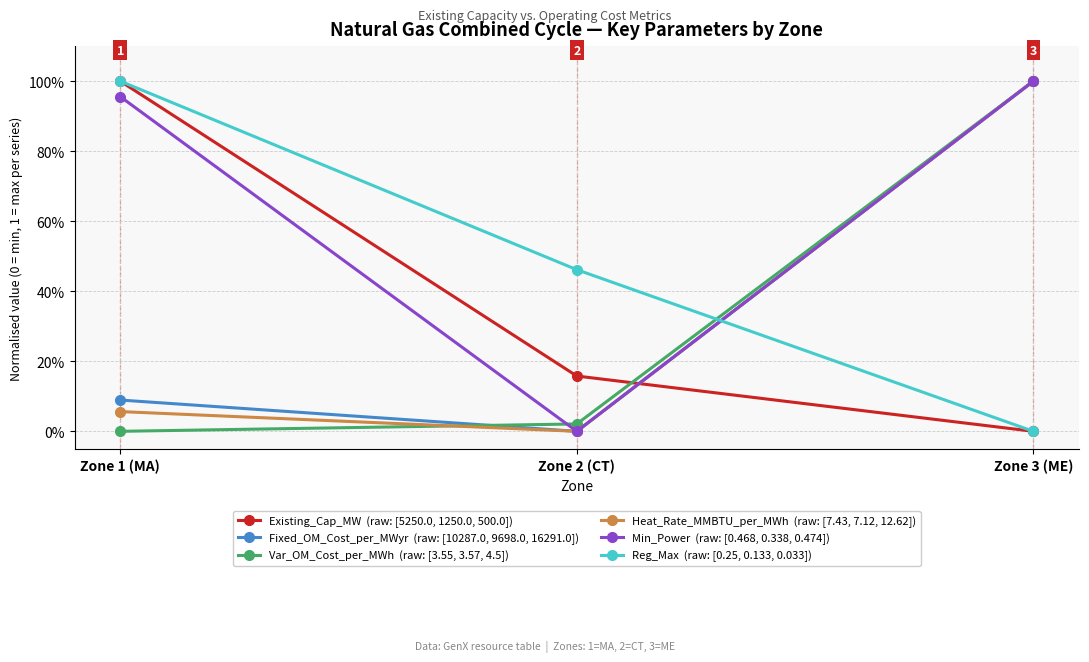

What is the label of the 3rd point from the left?

Zone 3 (ME)